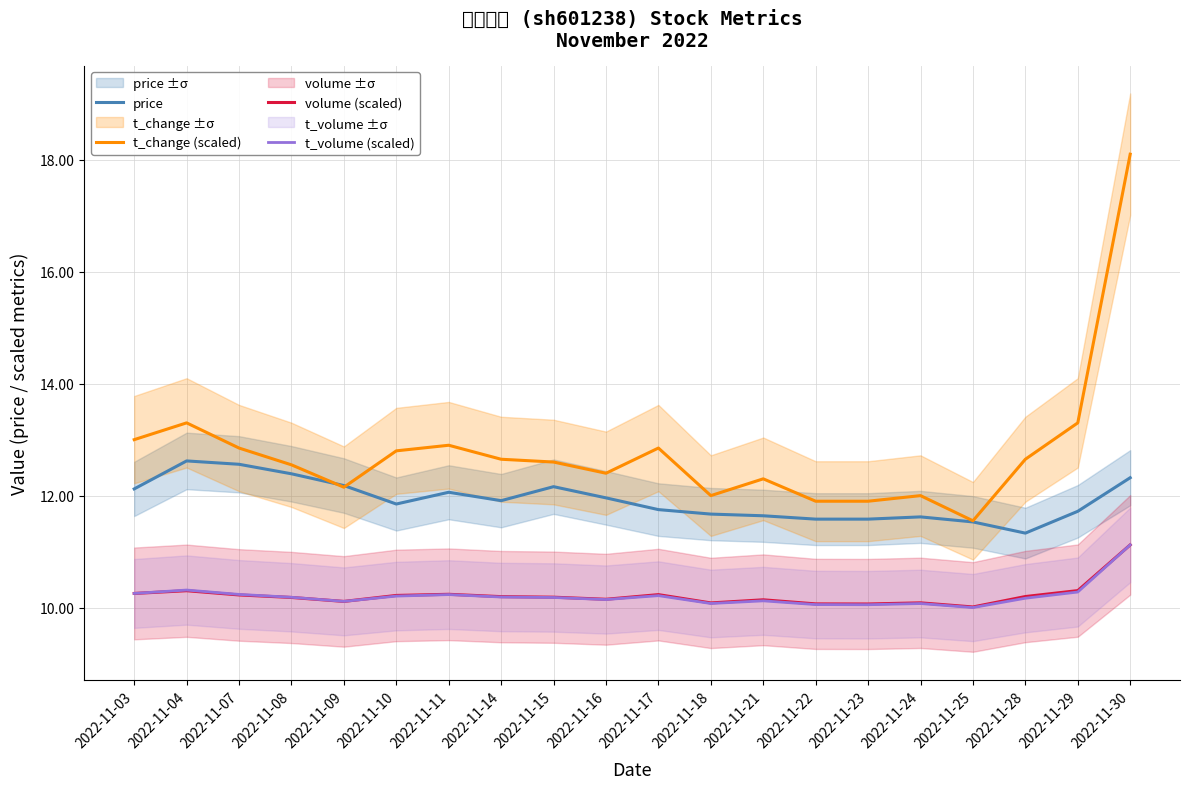

Reading left to right, extract all data points from this chart.

price: 2022-11-03=12.1	2022-11-04=12.6	2022-11-07=12.6	2022-11-08=12.4	2022-11-09=12.2	2022-11-10=11.8	2022-11-11=12.1	2022-11-14=11.9	2022-11-15=12.2	2022-11-16=12.0	2022-11-17=11.8	2022-11-18=11.7	2022-11-21=11.6	2022-11-22=11.6	2022-11-23=11.6	2022-11-24=11.6	2022-11-25=11.5	2022-11-28=11.3	2022-11-29=11.7	2022-11-30=12.3
t_change (scaled): 2022-11-03=13.0	2022-11-04=13.3	2022-11-07=12.8	2022-11-08=12.6	2022-11-09=12.2	2022-11-10=12.8	2022-11-11=12.9	2022-11-14=12.7	2022-11-15=12.6	2022-11-16=12.4	2022-11-17=12.8	2022-11-18=12.0	2022-11-21=12.3	2022-11-22=11.9	2022-11-23=11.9	2022-11-24=12.0	2022-11-25=11.6	2022-11-28=12.7	2022-11-29=13.3	2022-11-30=18.1
volume (scaled): 2022-11-03=10.3	2022-11-04=10.3	2022-11-07=10.2	2022-11-08=10.2	2022-11-09=10.1	2022-11-10=10.2	2022-11-11=10.2	2022-11-14=10.2	2022-11-15=10.2	2022-11-16=10.1	2022-11-17=10.2	2022-11-18=10.1	2022-11-21=10.1	2022-11-22=10.1	2022-11-23=10.1	2022-11-24=10.1	2022-11-25=10.0	2022-11-28=10.2	2022-11-29=10.3	2022-11-30=11.1
t_volume (scaled): 2022-11-03=10.3	2022-11-04=10.3	2022-11-07=10.2	2022-11-08=10.2	2022-11-09=10.1	2022-11-10=10.2	2022-11-11=10.2	2022-11-14=10.2	2022-11-15=10.2	2022-11-16=10.1	2022-11-17=10.2	2022-11-18=10.1	2022-11-21=10.1	2022-11-22=10.1	2022-11-23=10.1	2022-11-24=10.1	2022-11-25=10.0	2022-11-28=10.2	2022-11-29=10.3	2022-11-30=11.1